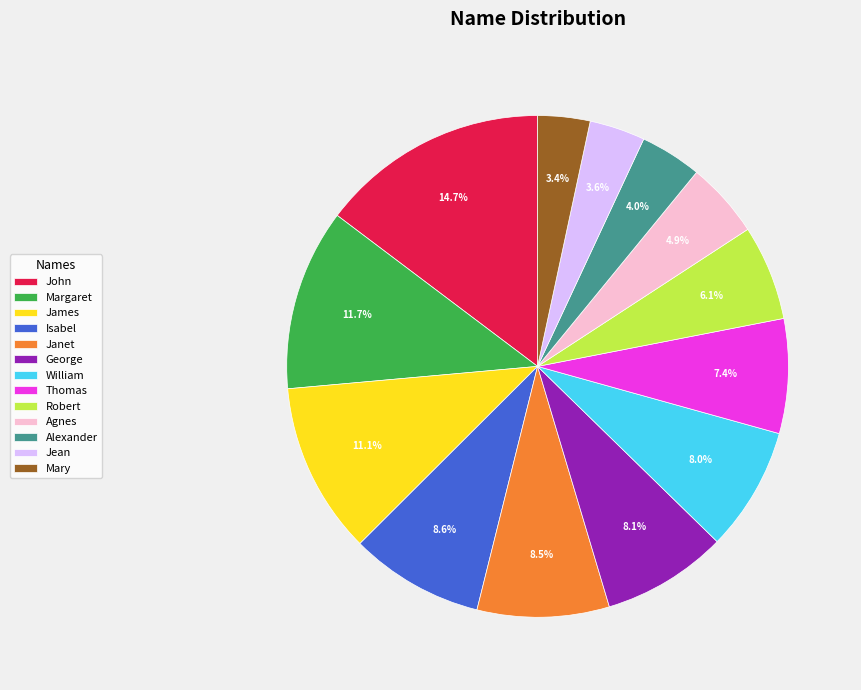

Which has a higher value, Thomas or James?

James